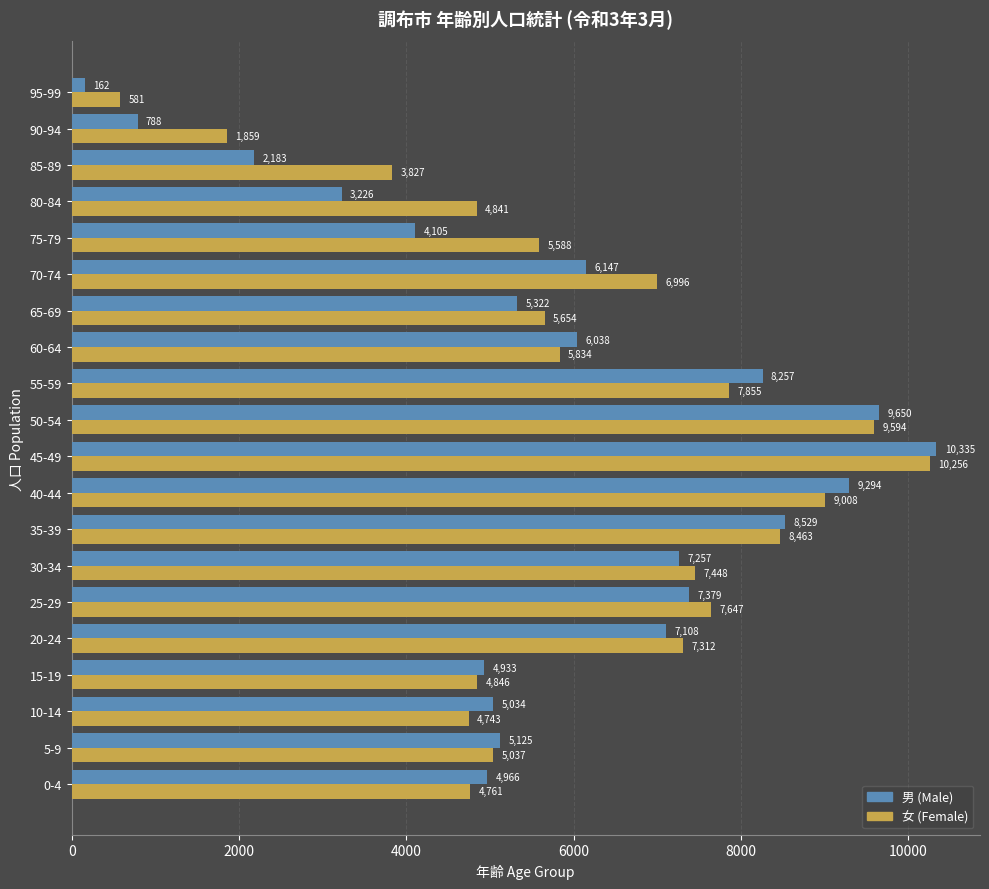

At how many categories does at least one series exceed 8090?

5